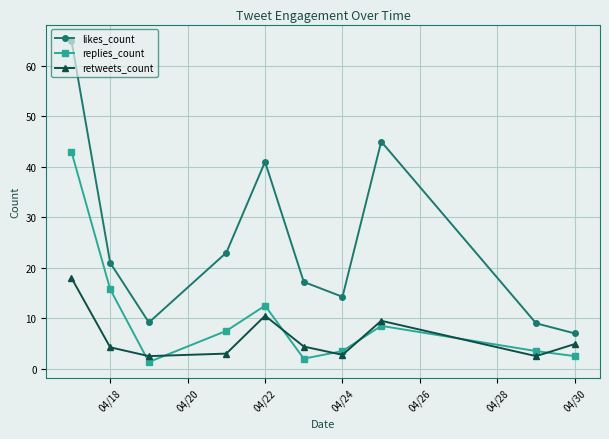

Which series has the largest total across all categories?

likes_count